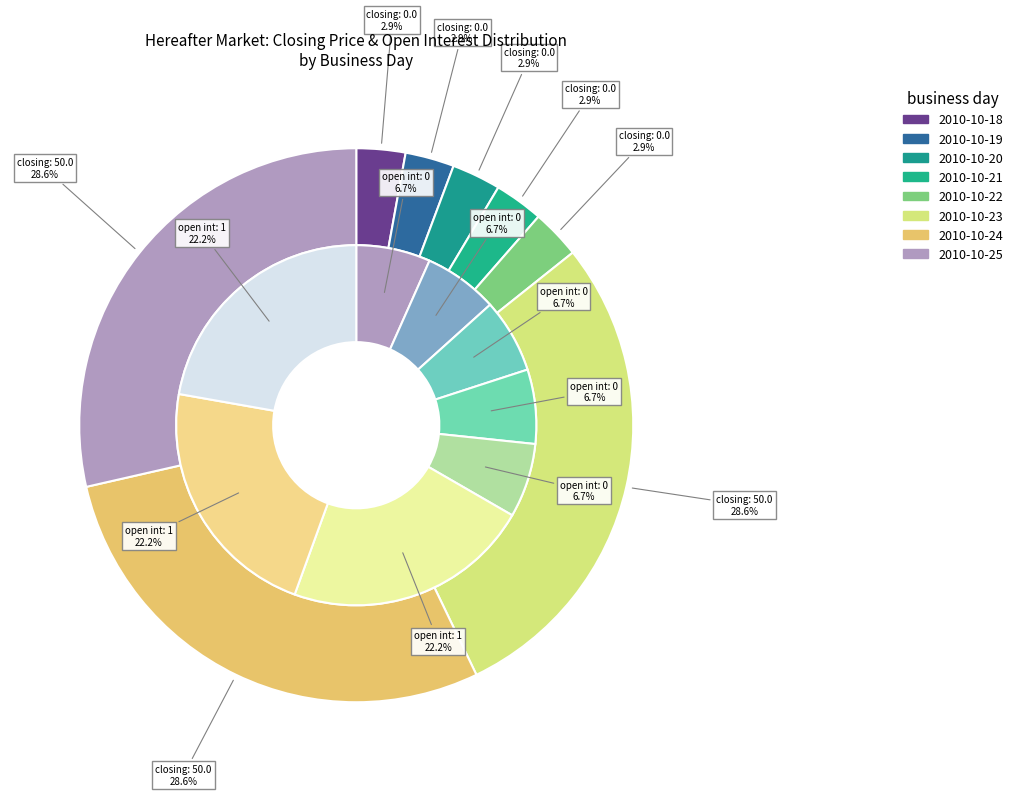

How many segments does this pie chart have?

8